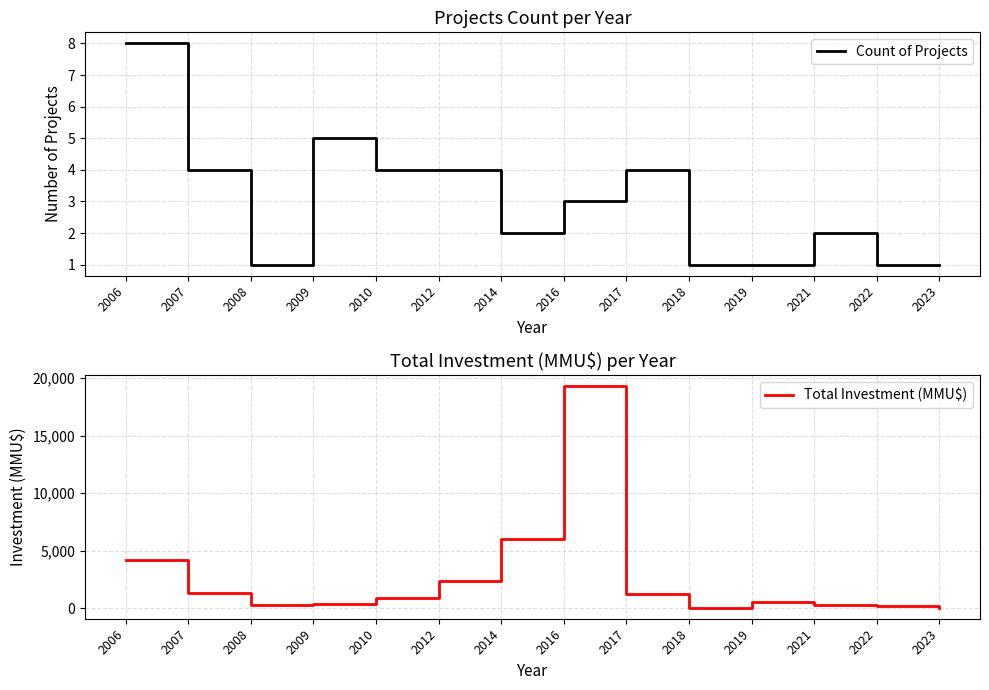

How many data points in Total Investment (MMU$) are less than 903?

7